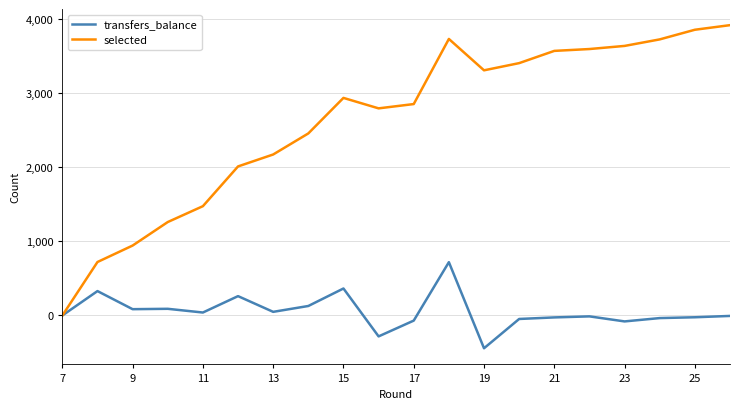

List the series in order of their peak value, lowest first.

transfers_balance, selected